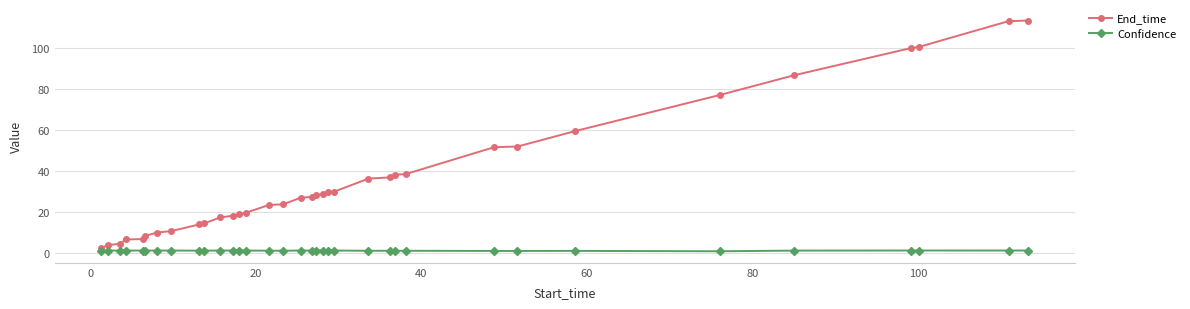

True or false: Confidence has more than 0 interior local peaks.

True